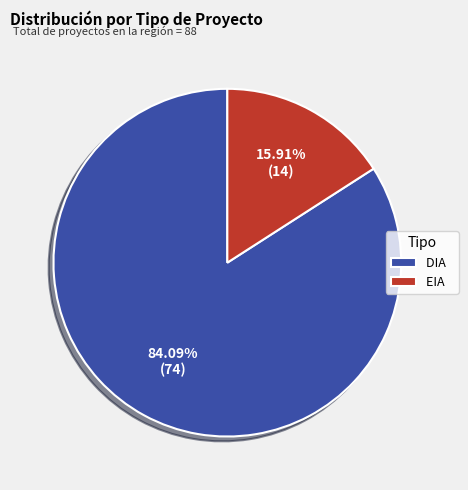

Does DIA represent more than half of the total?

Yes